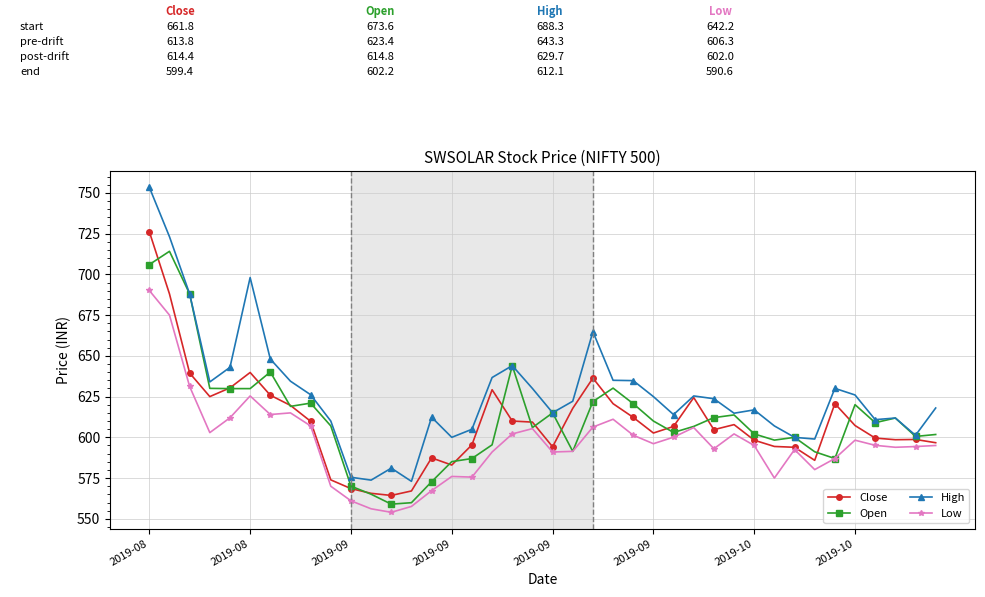

True or false: Open has more than 2 points higher than both neighbors.

True